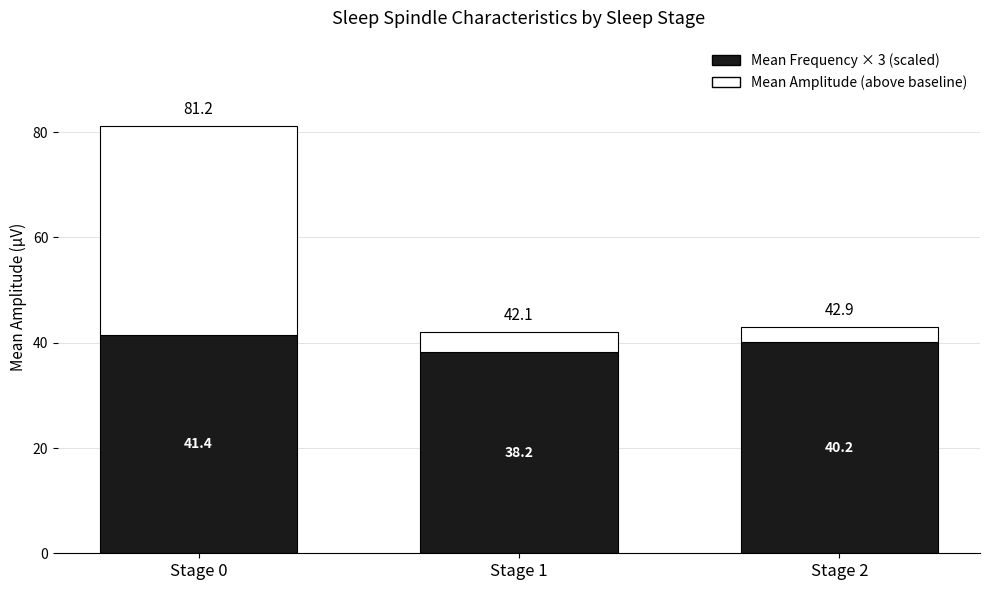

Count the number of categories in the chart.

3